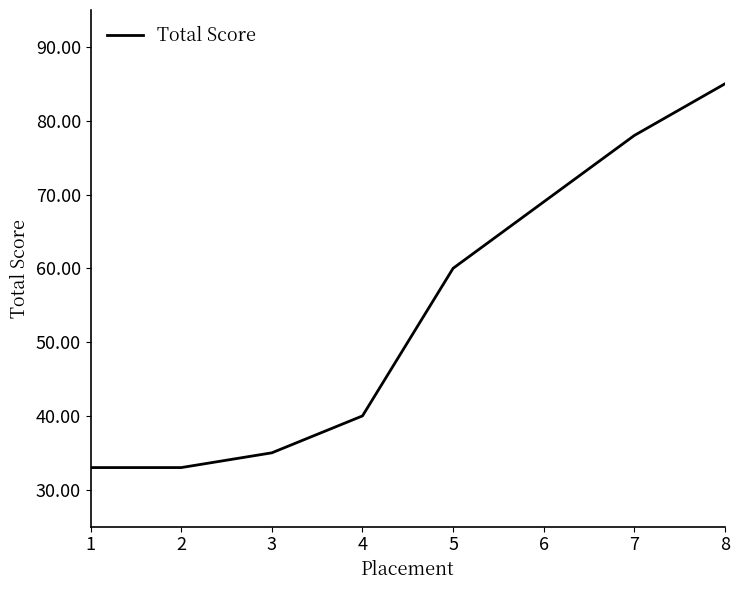

At which label is the value closest to 59?

5